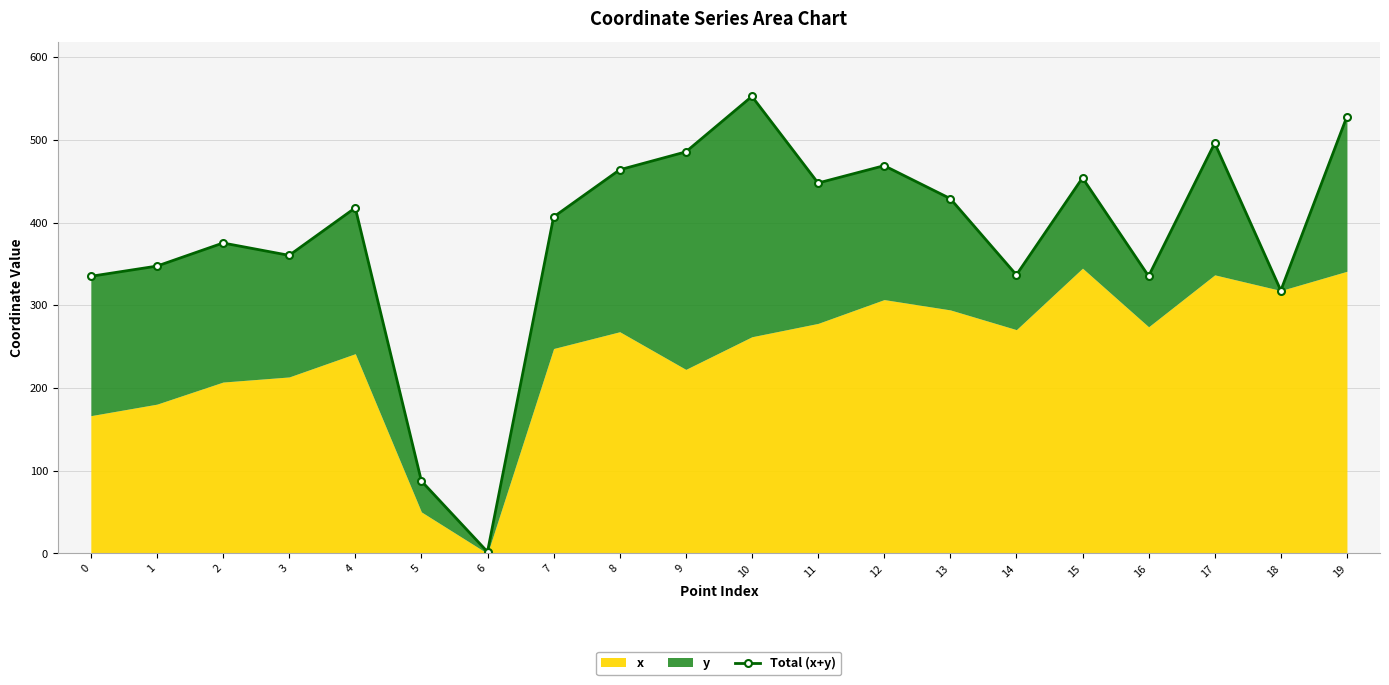

Rank the categories by value from lowest to highest.

6, 5, 18, 0, 16, 14, 1, 3, 2, 7, 4, 13, 11, 15, 8, 12, 9, 17, 19, 10